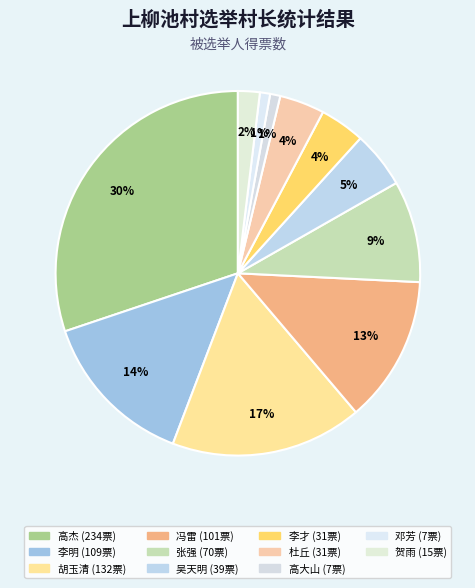

How many slices are in this pie chart?

11